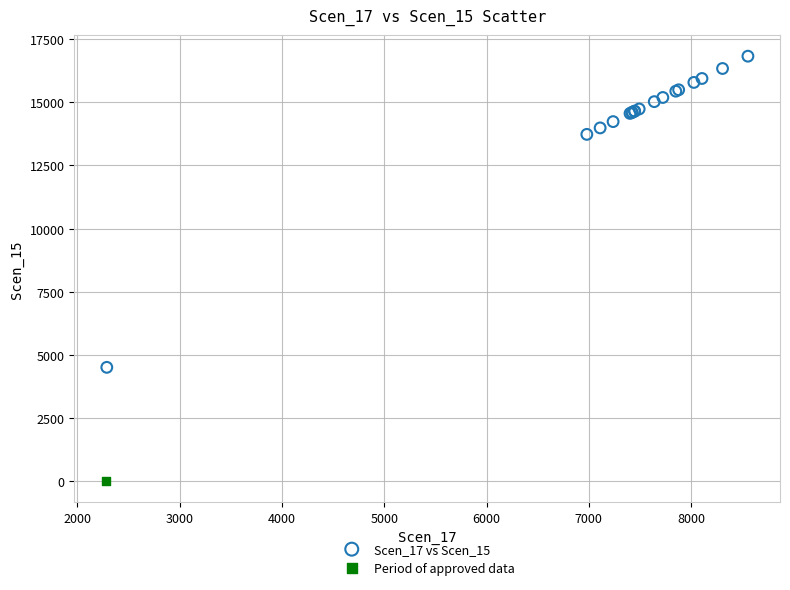

What are all the series names shown in the legend?

Scen_17 vs Scen_15, Period of approved data